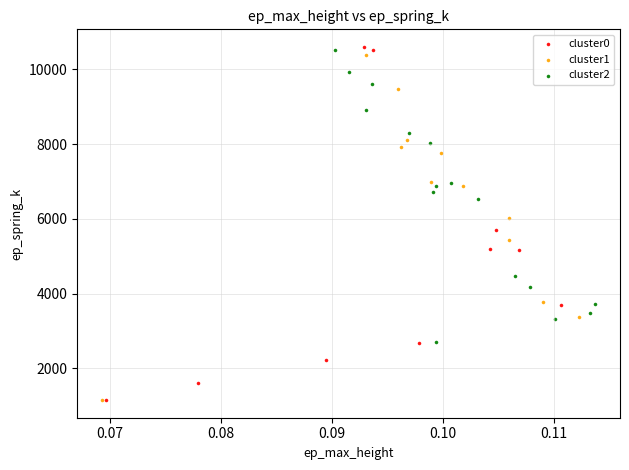

What are all the series names shown in the legend?

cluster0, cluster1, cluster2